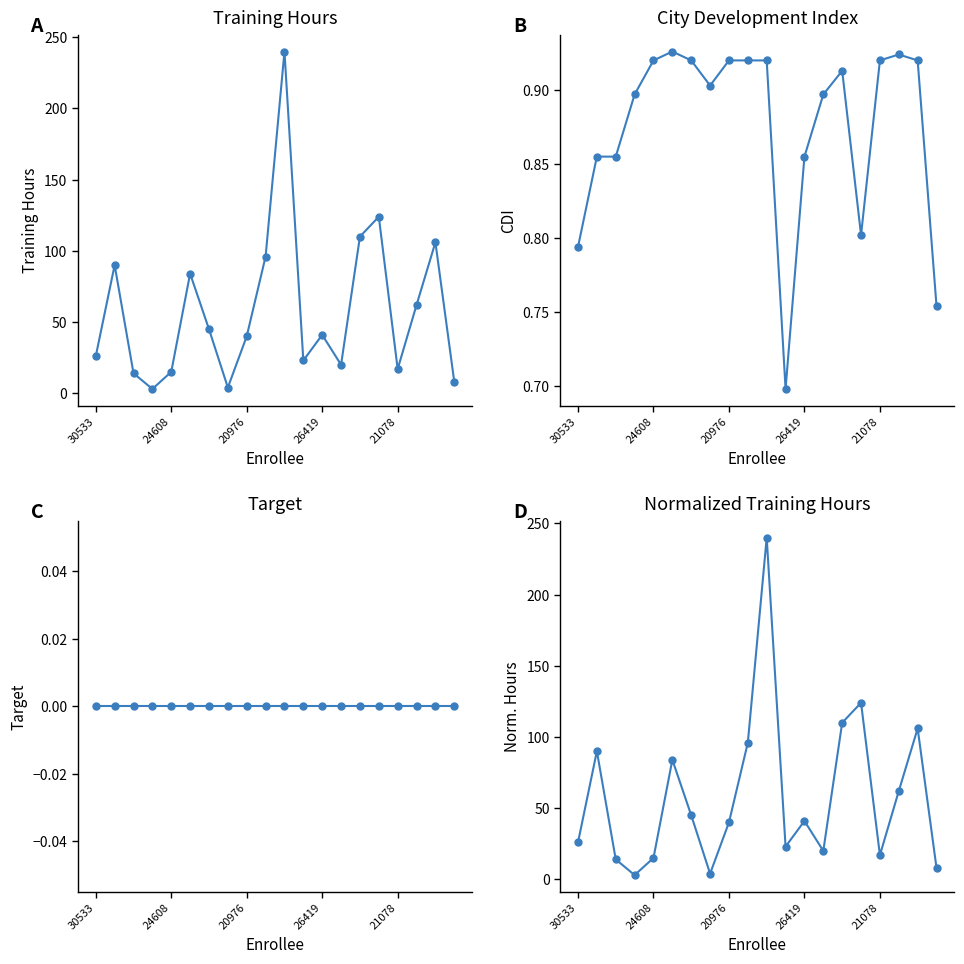

What is the difference between the maximum and second lowest values in the CDI series?

0.2